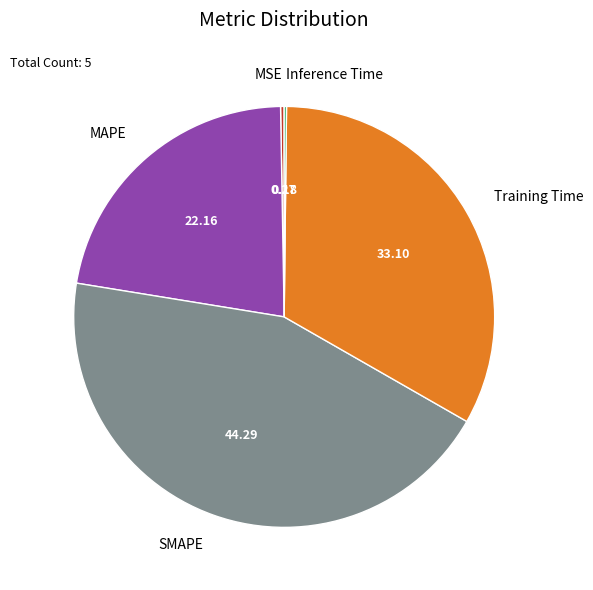

Is there any slice that represents more than half of the pie?

No